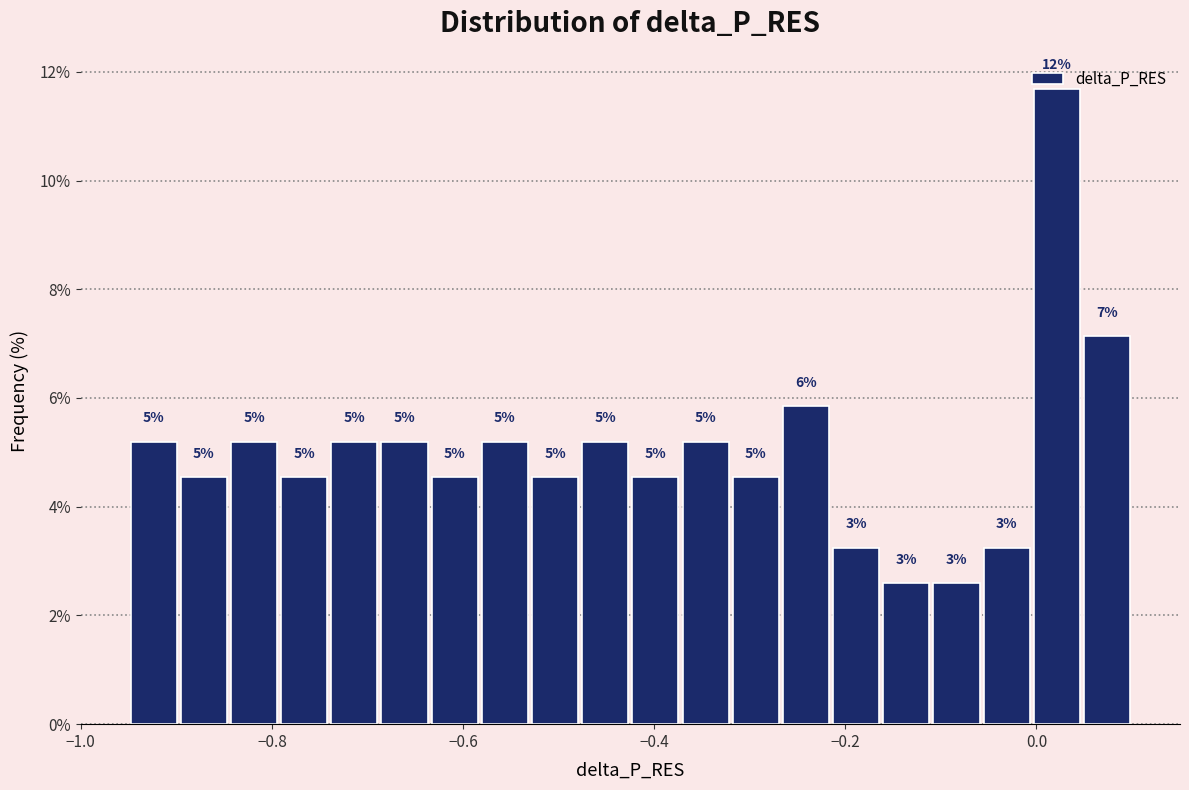

Read against the x-axis, roughly where is the centre of the tallest bar?

0.02